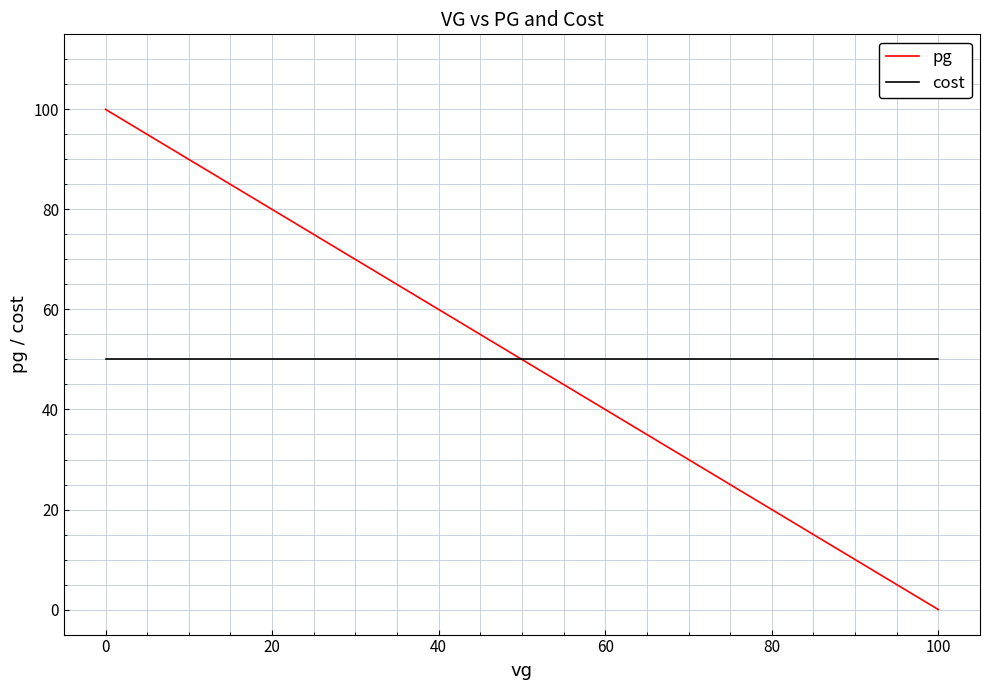

List the series in order of their peak value, highest first.

pg, cost